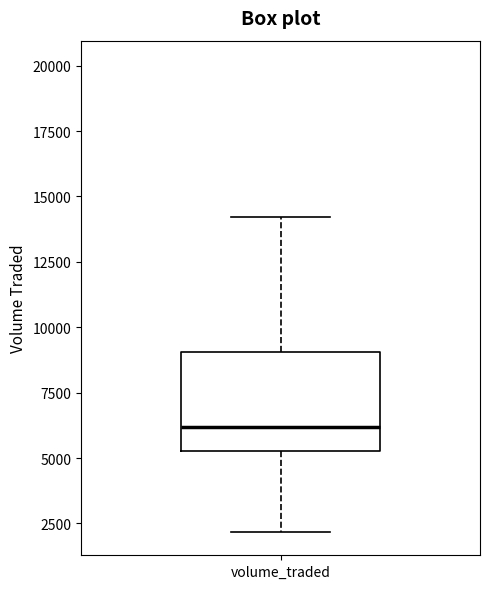

Transcribe this box plot: give where the median line is, the range the box spans, and where the two whiskers end, as read against the y-axis. The values are not printed on the chart, so give them approximately, as read against the axis.

median 6000, box 5500 to 9000, whiskers 2000 to 14000